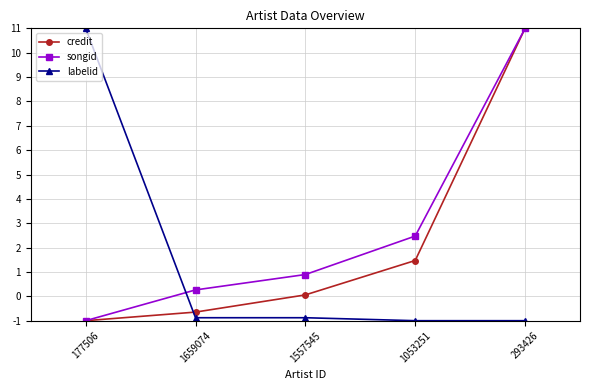

List the series in order of their overall mean, highest first.

songid, credit, labelid